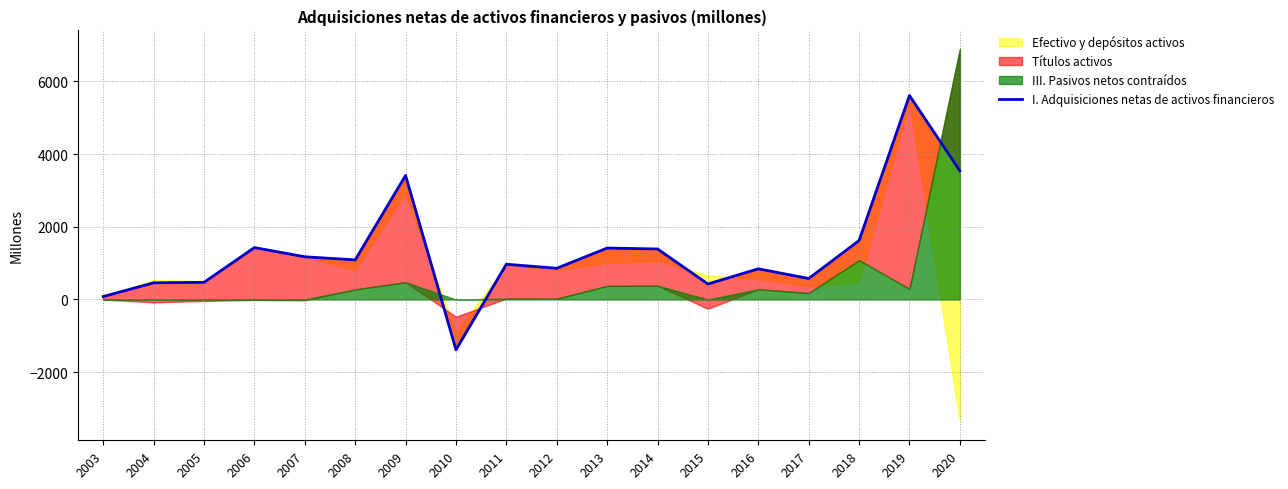

Rank the categories by value from lowest to highest.

2010, 2003, 2015, 2004, 2005, 2017, 2016, 2012, 2011, 2008, 2007, 2014, 2013, 2006, 2018, 2009, 2020, 2019